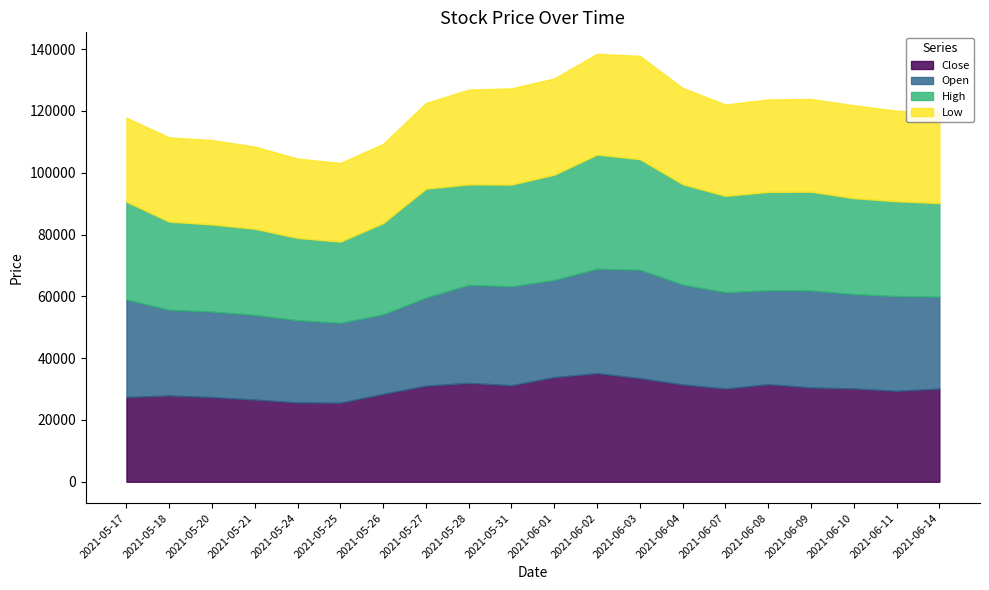

Which series has the largest total across all categories?

High